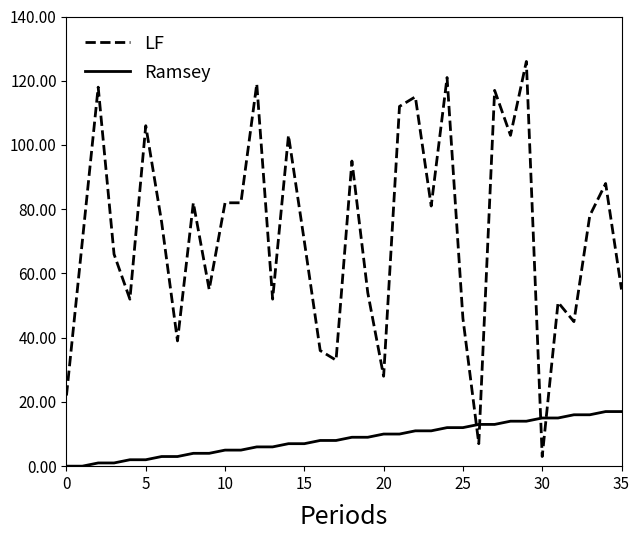

Which series has the largest range (max minus min)?

LF